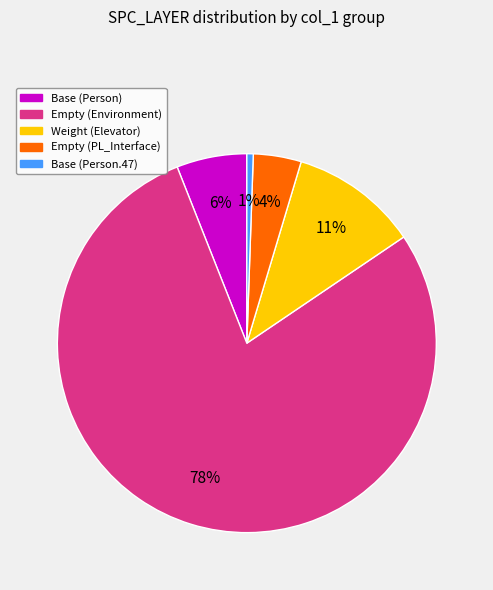

To the nearest percent, what is the average slice percentage?

20%